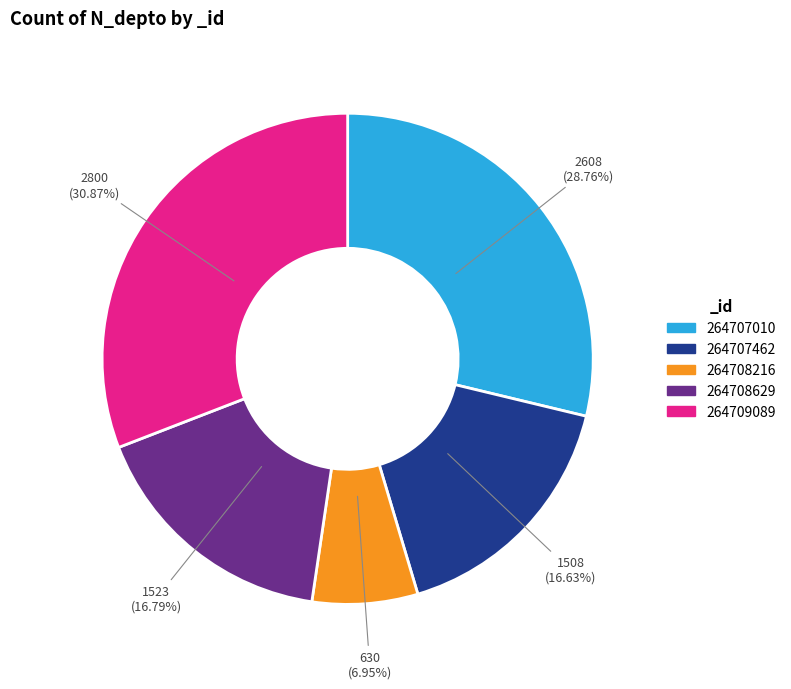

Is there any slice that represents more than half of the pie?

No